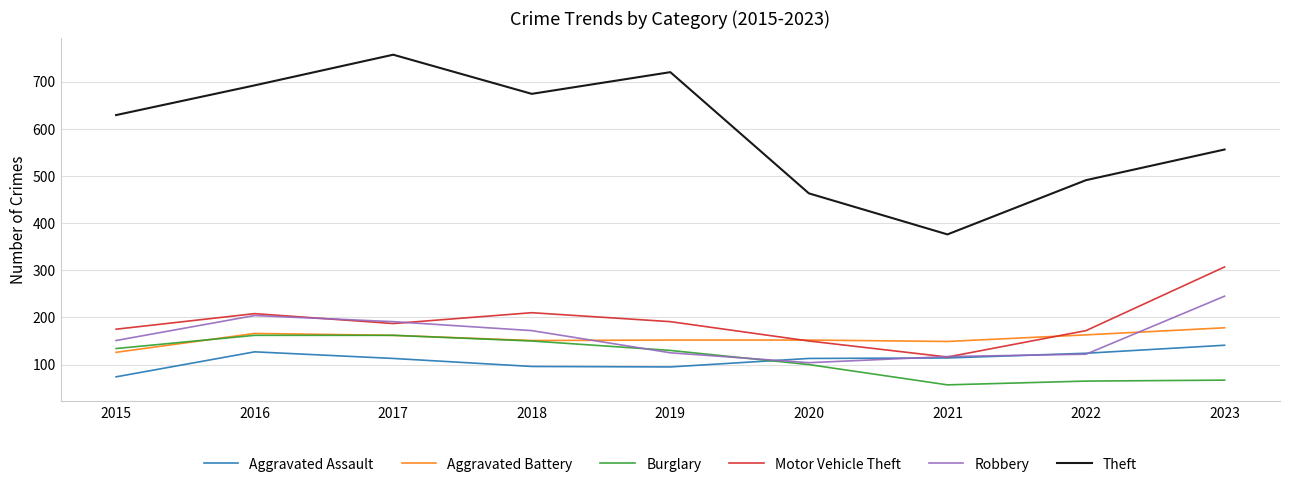

Is the value of Motor Vehicle Theft at 2019 greater than the value of Robbery at 2020?

Yes